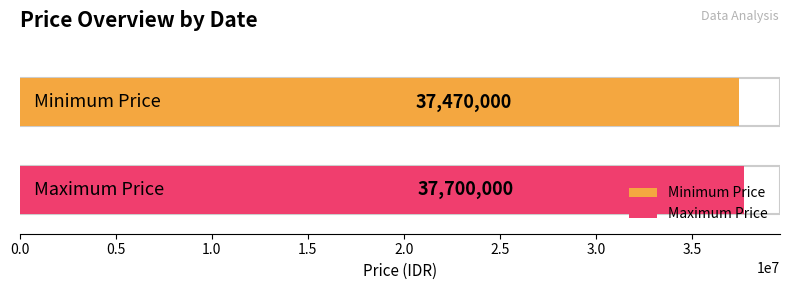

Does the chart contain stacked bars?

No